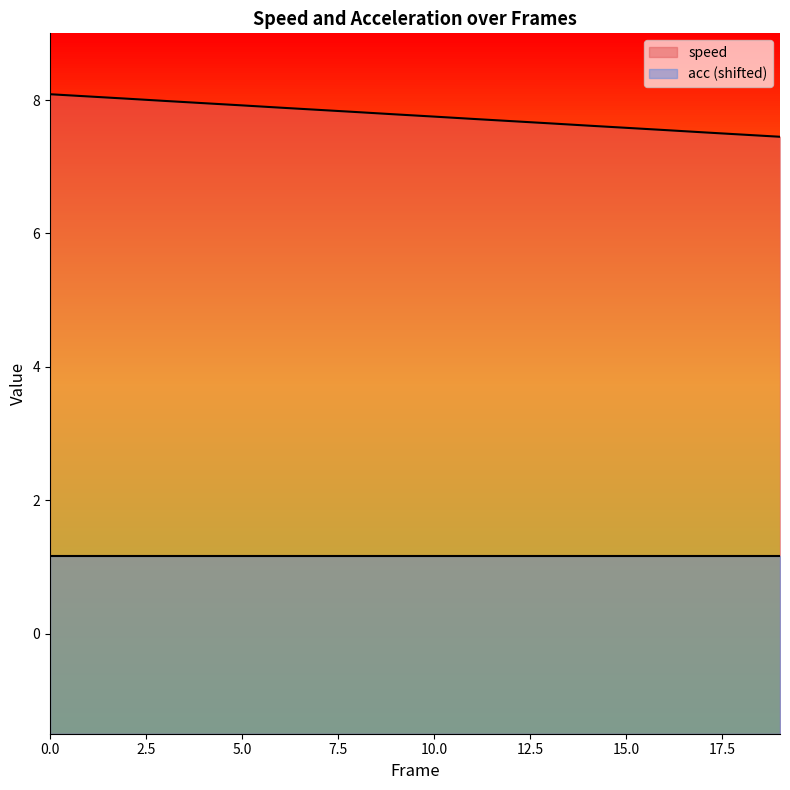

Does the chart display data point markers on the line(s)?

No